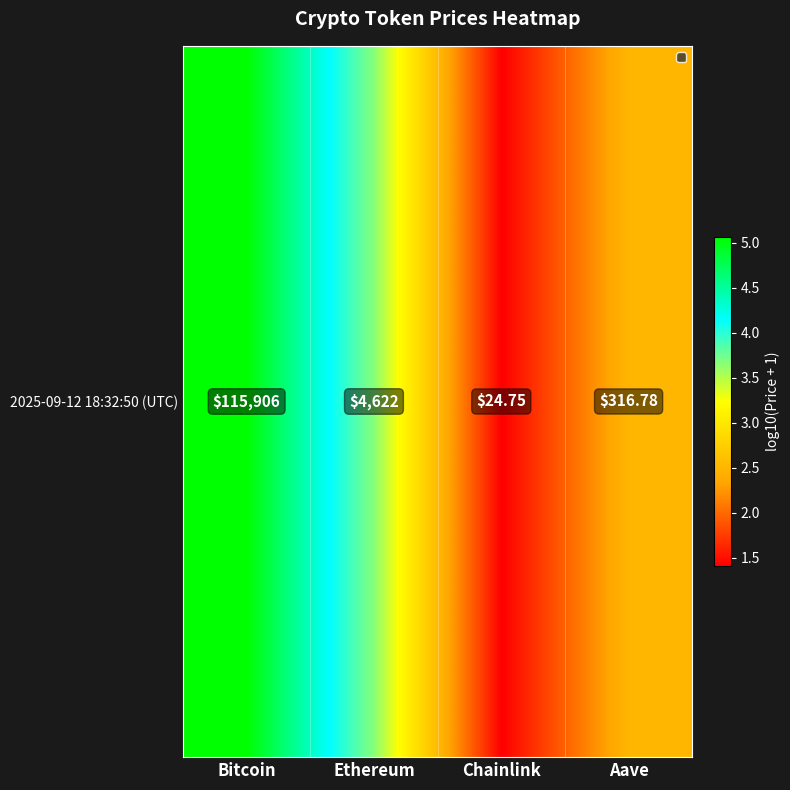

Approximately how many times larger is the value at Chainlink compared to Aave?

0.6